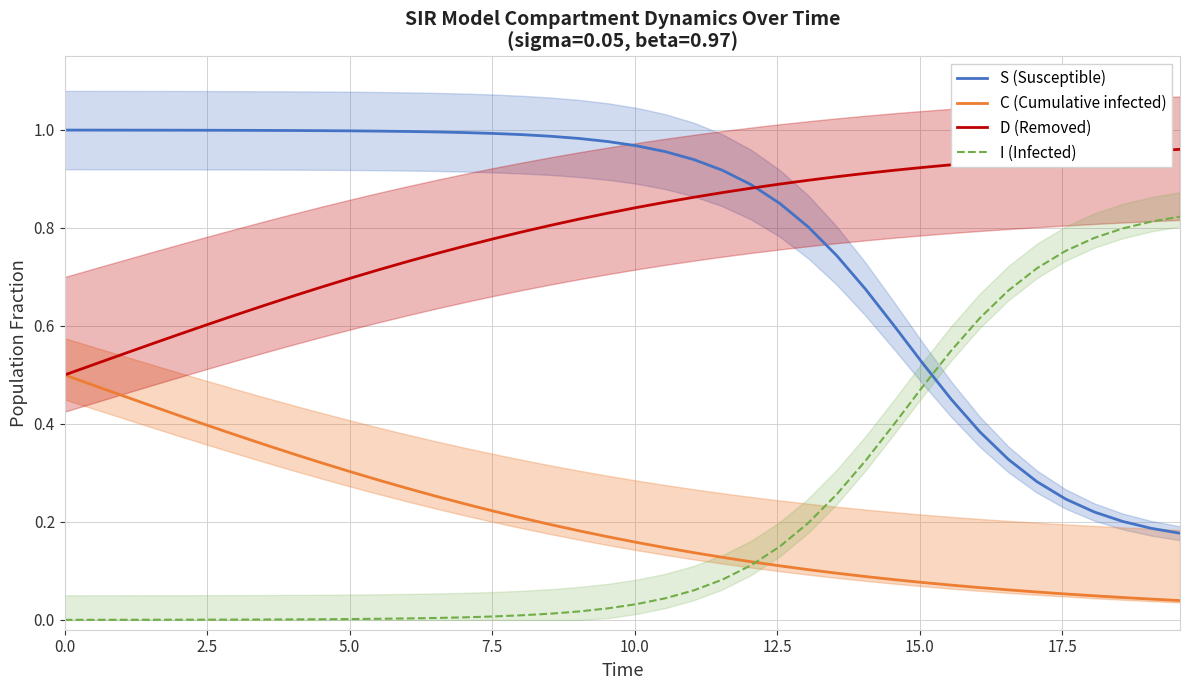

What are all the series names shown in the legend?

S (Susceptible), C (Cumulative infected), D (Removed), I (Infected)